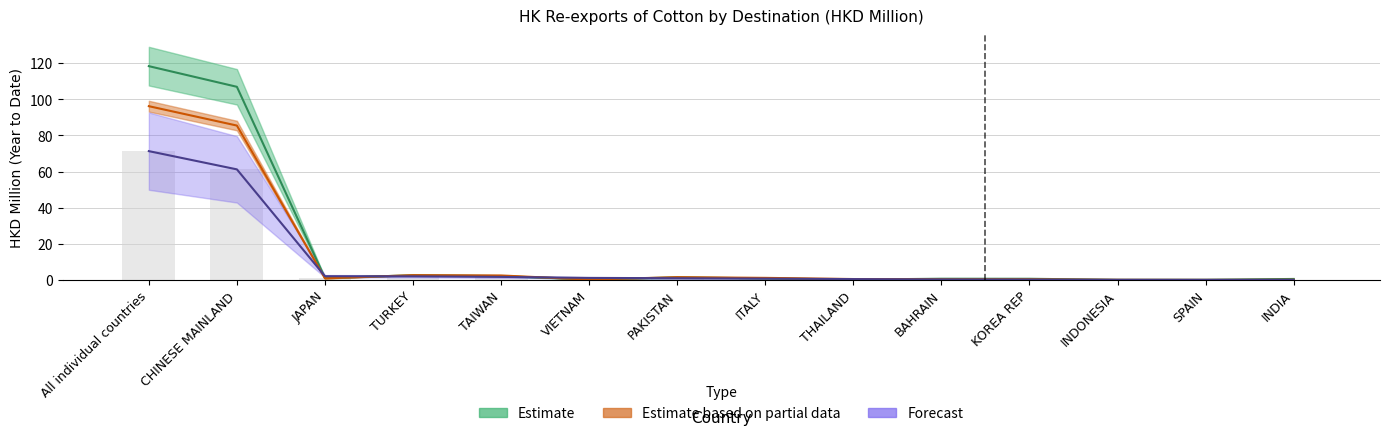

Reading left to right, extract all data points from this chart.

201612: 118.4	106.9	1.1	2.6	2.2	0.3	1.4	0.9	0.2	0.7	0.7	0.1	0.1	0.6
201712: 96.2	85.5	0.9	2.7	2.5	0.2	1.6	1.2	0.5	0.3	0.4	0.1	0.0	0.1
201811: 71.3	61.2	2.1	2.0	1.7	1.1	1.0	0.7	0.5	0.3	0.2	0.1	0.1	0.1